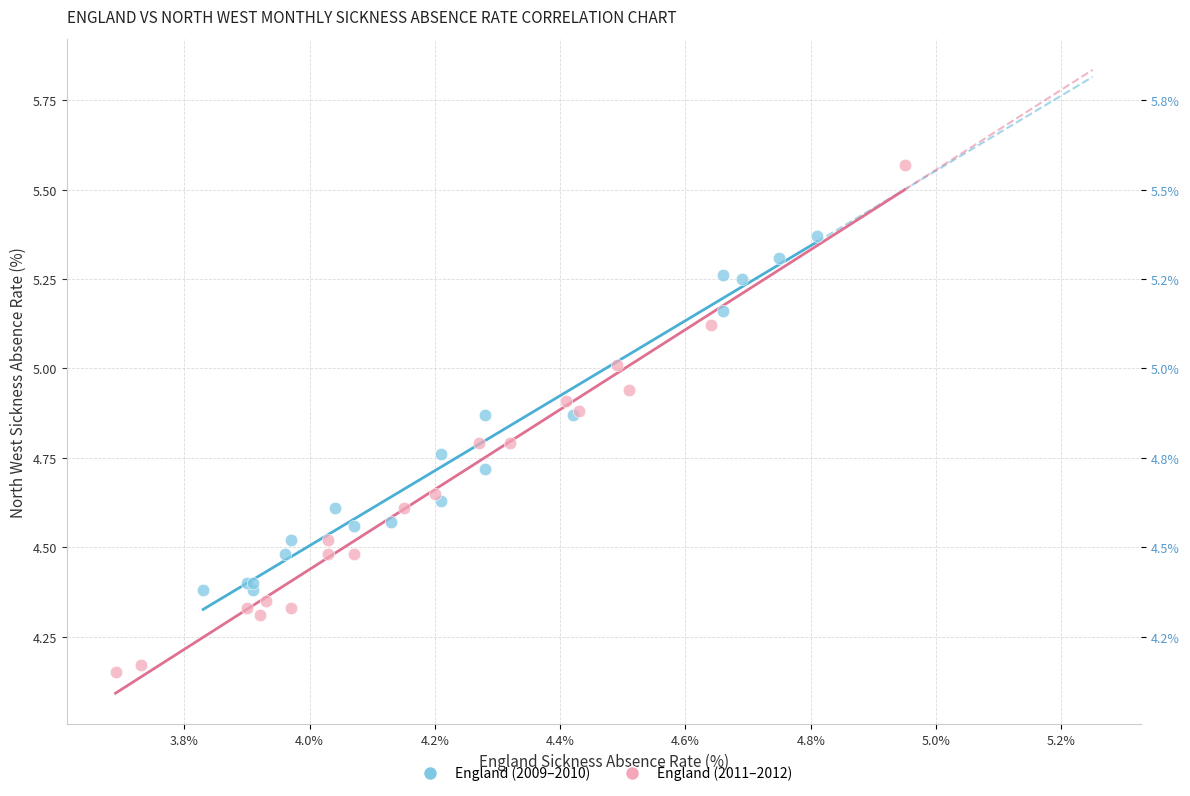

What are all the series names shown in the legend?

England (2009–2010), England (2011–2012)